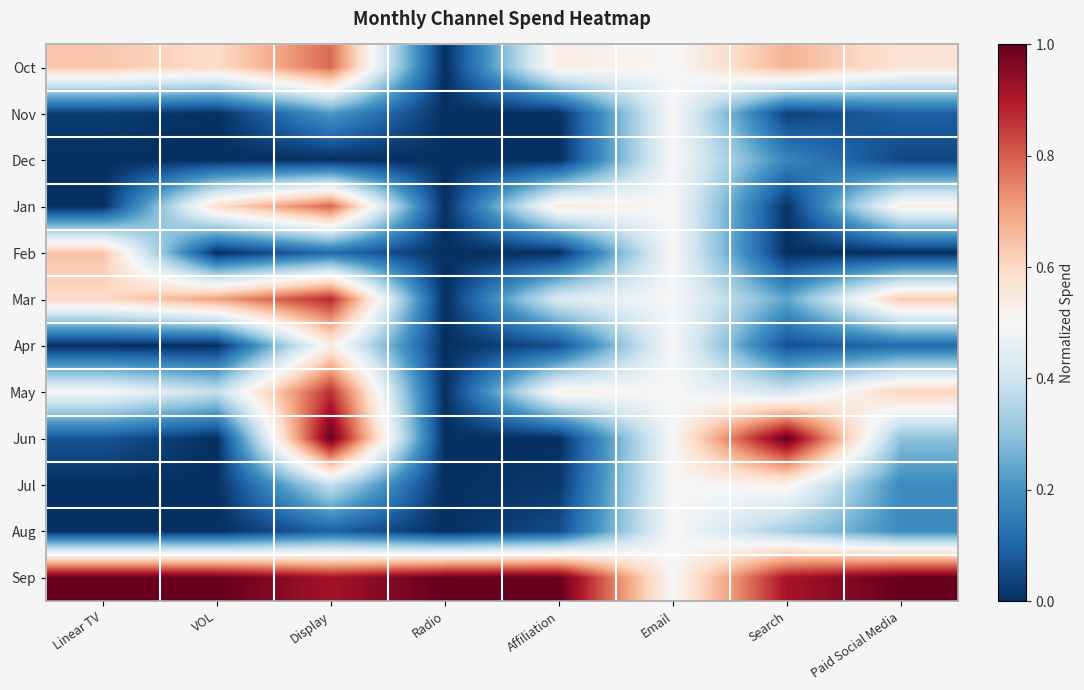

Reading left to right, extract all data points from this chart.

Oct: Linear TV=0.6	VOL=0.6	Display=0.8	Radio=0.0	Affiliation=0.5	Email=0.5	Search=0.7	Paid Social Media=0.6
Nov: Linear TV=0.0	VOL=0.0	Display=0.2	Radio=0.0	Affiliation=0.0	Email=0.5	Search=0.0	Paid Social Media=0.1
Dec: Linear TV=0.0	VOL=0.0	Display=0.0	Radio=0.0	Affiliation=0.0	Email=0.5	Search=0.2	Paid Social Media=0.0
Jan: Linear TV=0.0	VOL=0.6	Display=0.8	Radio=0.0	Affiliation=0.6	Email=0.5	Search=0.0	Paid Social Media=0.5
Feb: Linear TV=0.6	VOL=0.0	Display=0.1	Radio=0.0	Affiliation=0.0	Email=0.5	Search=0.0	Paid Social Media=0.0
Mar: Linear TV=0.6	VOL=0.7	Display=0.9	Radio=0.0	Affiliation=0.4	Email=0.5	Search=0.2	Paid Social Media=0.6
Apr: Linear TV=0.0	VOL=0.0	Display=0.5	Radio=0.0	Affiliation=0.1	Email=0.5	Search=0.1	Paid Social Media=0.1
May: Linear TV=0.5	VOL=0.4	Display=0.9	Radio=0.0	Affiliation=0.5	Email=0.5	Search=0.4	Paid Social Media=0.6
Jun: Linear TV=0.1	VOL=0.0	Display=1.0	Radio=0.0	Affiliation=0.0	Email=0.5	Search=1.0	Paid Social Media=0.3
Jul: Linear TV=0.0	VOL=0.0	Display=0.4	Radio=0.0	Affiliation=0.0	Email=0.5	Search=0.5	Paid Social Media=0.2
Aug: Linear TV=0.0	VOL=0.0	Display=0.1	Radio=0.0	Affiliation=0.1	Email=0.5	Search=0.3	Paid Social Media=0.2
Sep: Linear TV=1.0	VOL=1.0	Display=0.9	Radio=1.0	Affiliation=1.0	Email=0.5	Search=0.9	Paid Social Media=1.0